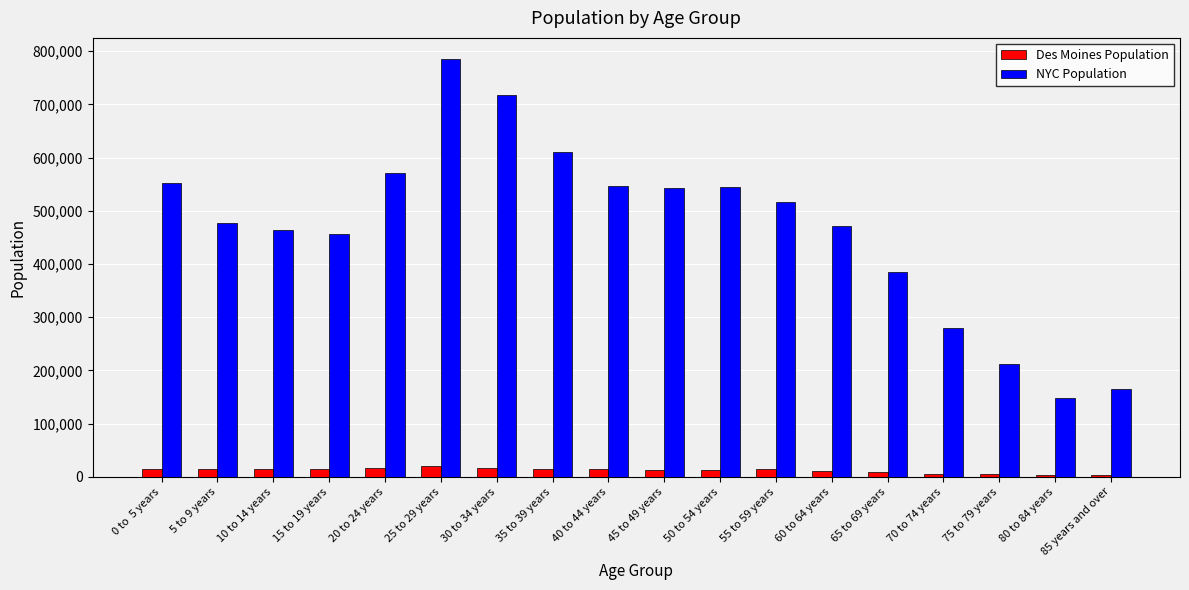

Rank the series by their maximum value, from highest to lowest.

NYC Population, Des Moines Population